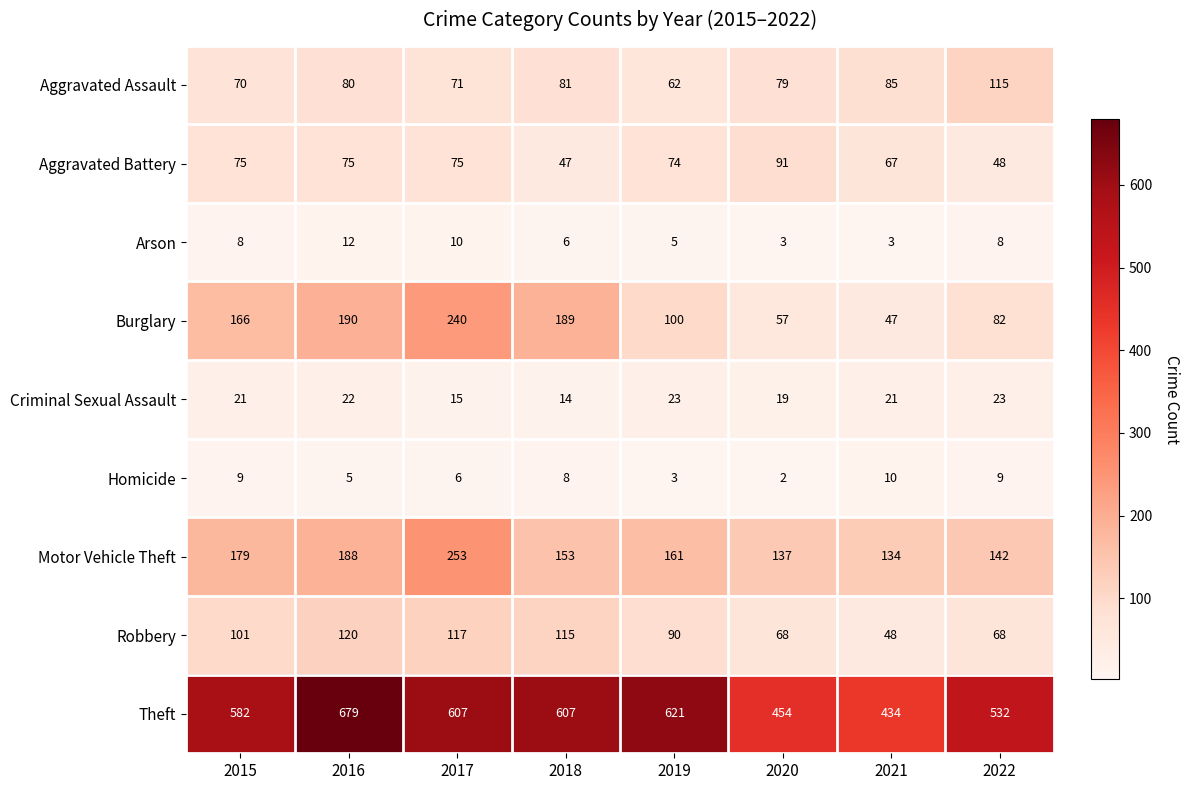

At which category is the sum across all series the highest?

2017